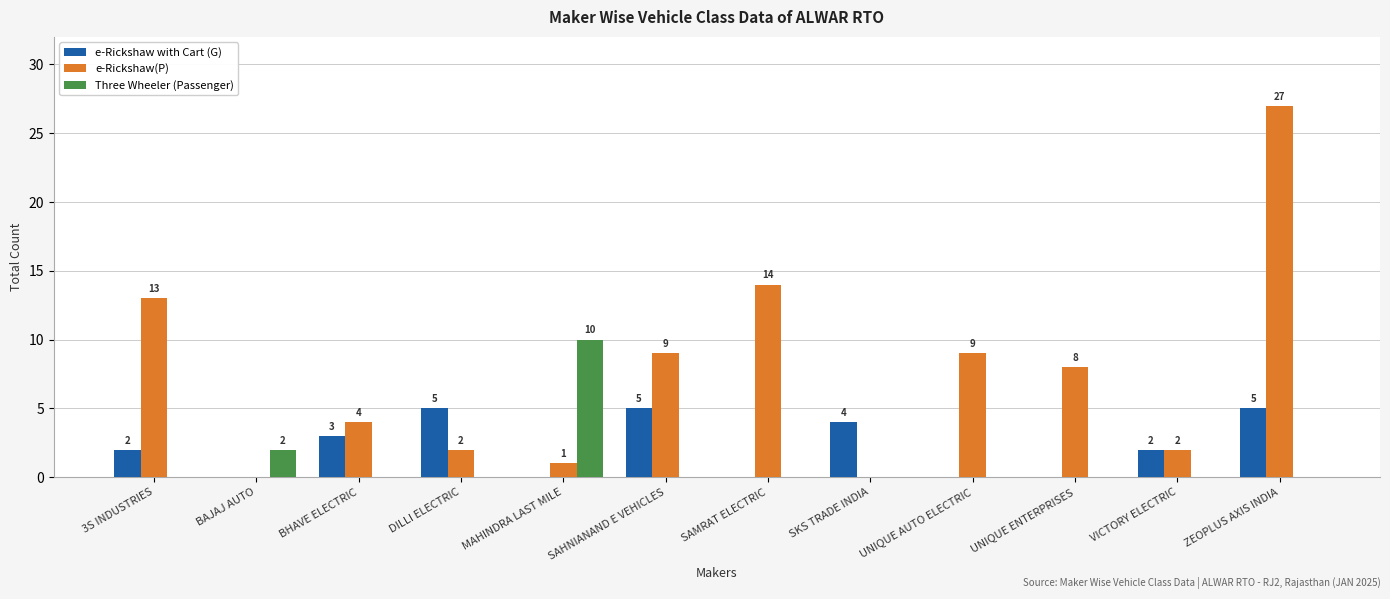

Reading left to right, extract all data points from this chart.

e-Rickshaw with Cart (G): 2	0	3	5	0	5	0	4	0	0	2	5
e-Rickshaw(P): 13	0	4	2	1	9	14	0	9	8	2	27
Three Wheeler (Passenger): 0	2	0	0	10	0	0	0	0	0	0	0